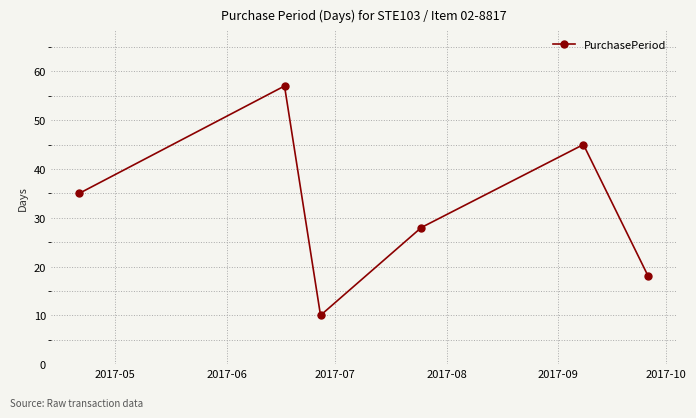

What is the minimum value shown in the chart?

10